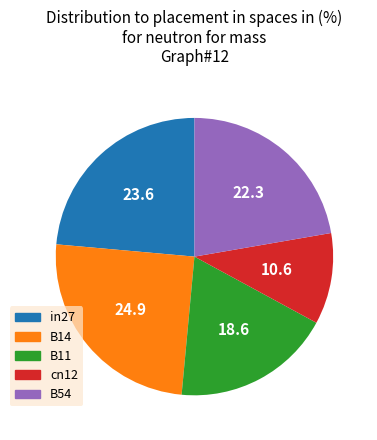

Do in27 and B11 together represent more than half of the pie?

No